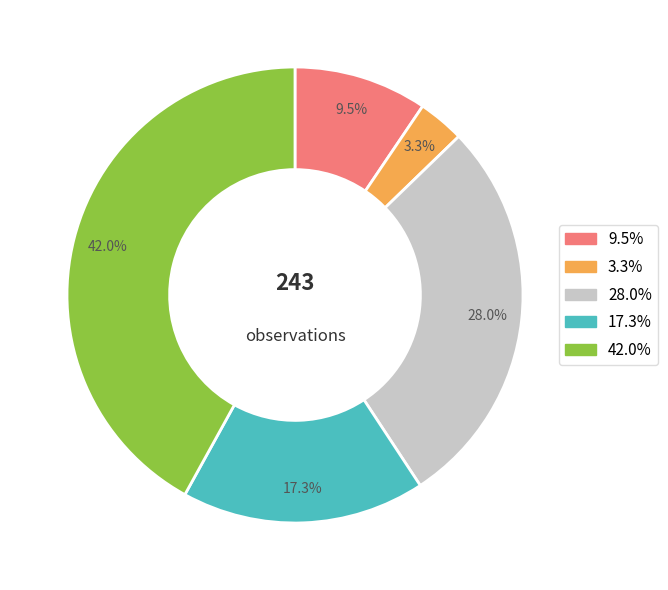

Is there any slice that represents more than half of the pie?

No